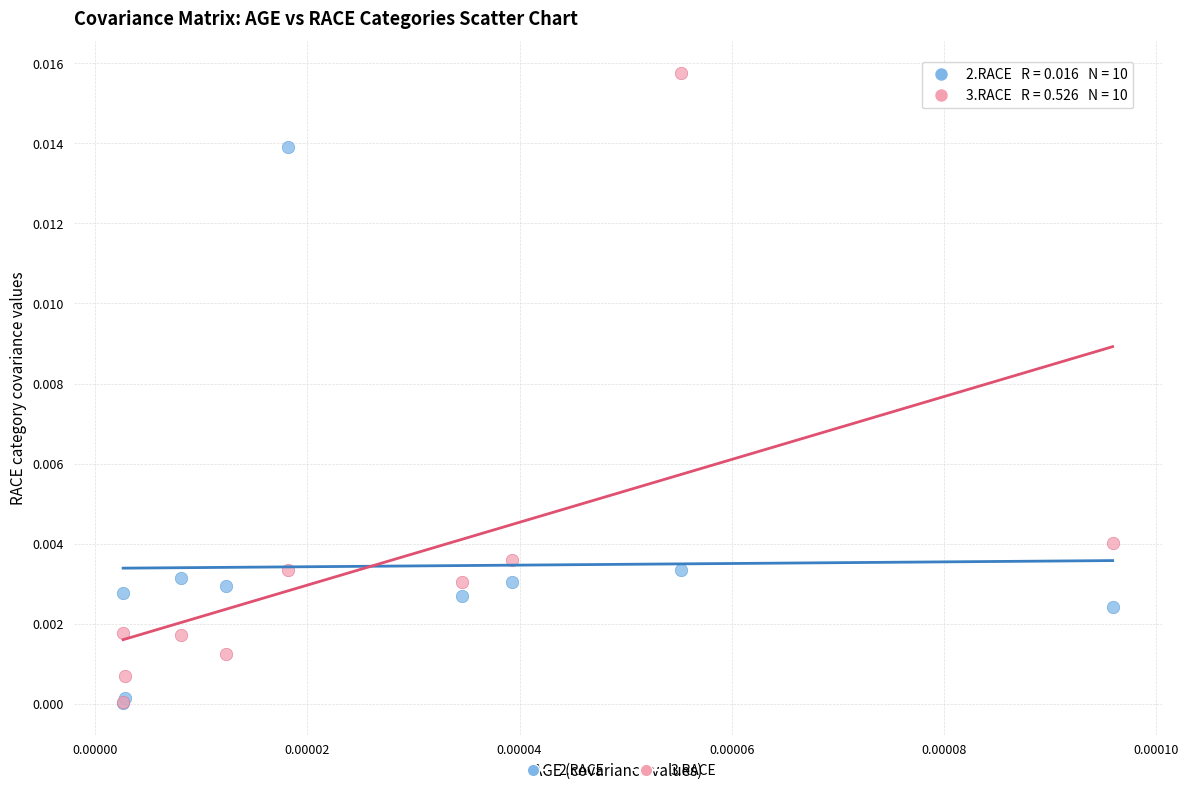

What are all the series names shown in the legend?

2.RACE, 3.RACE